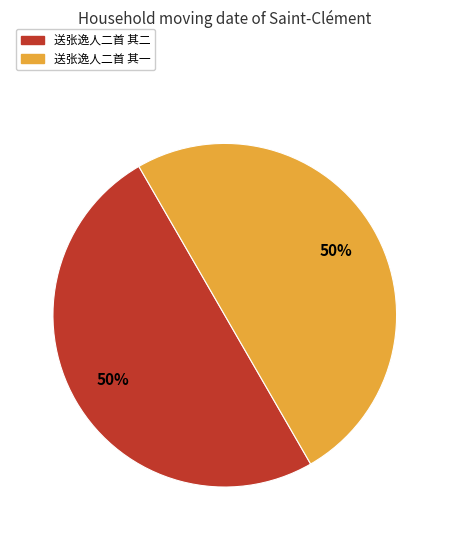

How many slices are in this pie chart?

2